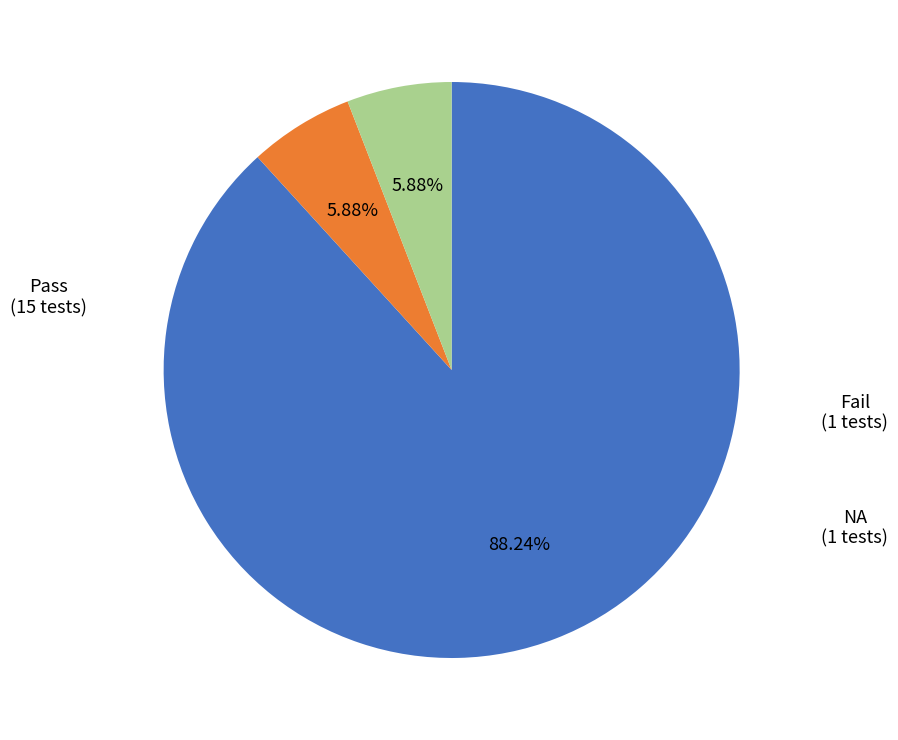

Is there a majority slice in this chart?

Yes